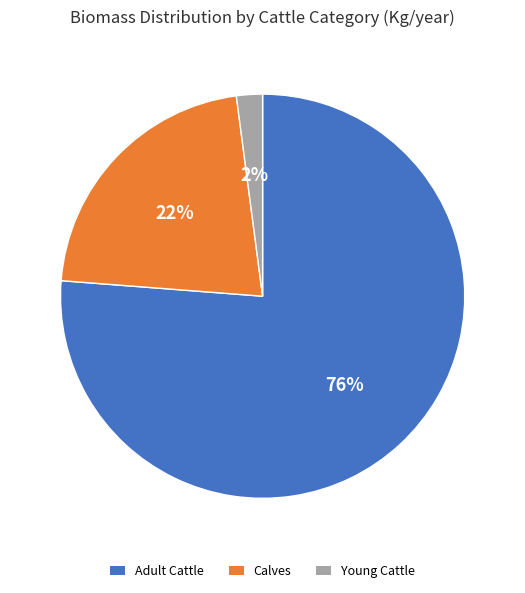

Rank the categories by value from lowest to highest.

Young Cattle, Calves, Adult Cattle